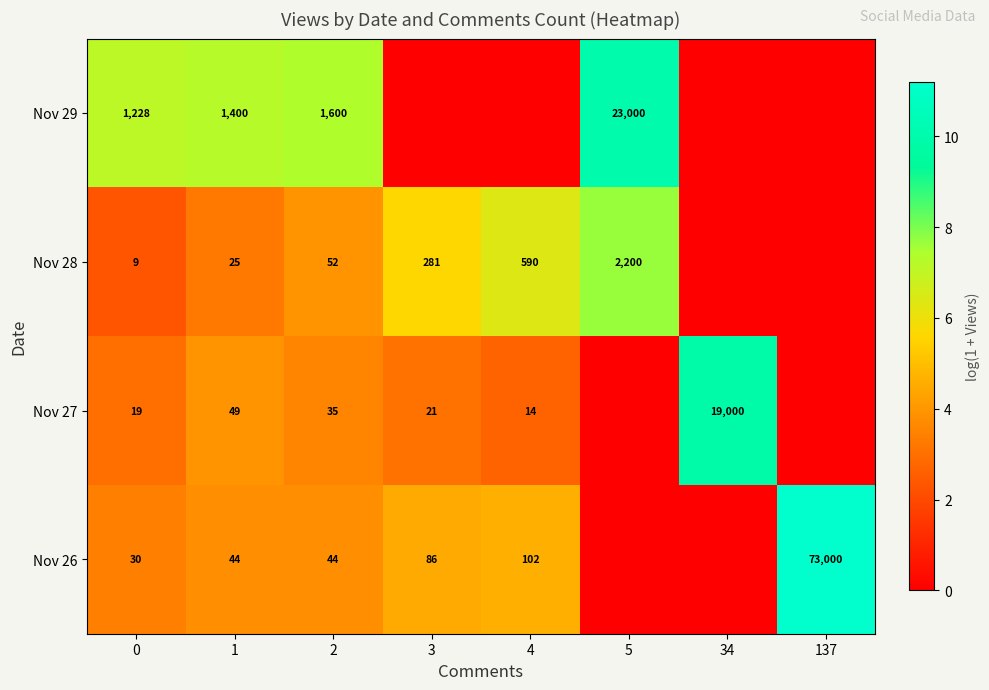

What is the difference between the highest and lowest values at 2?

1565